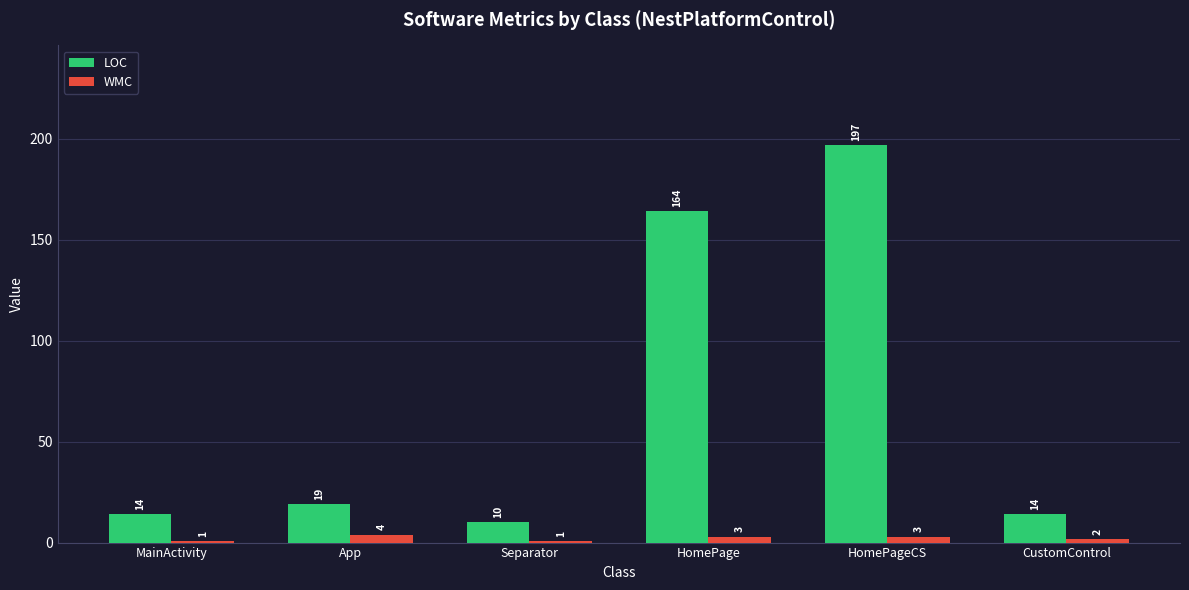

What position from the left is MainActivity?

1